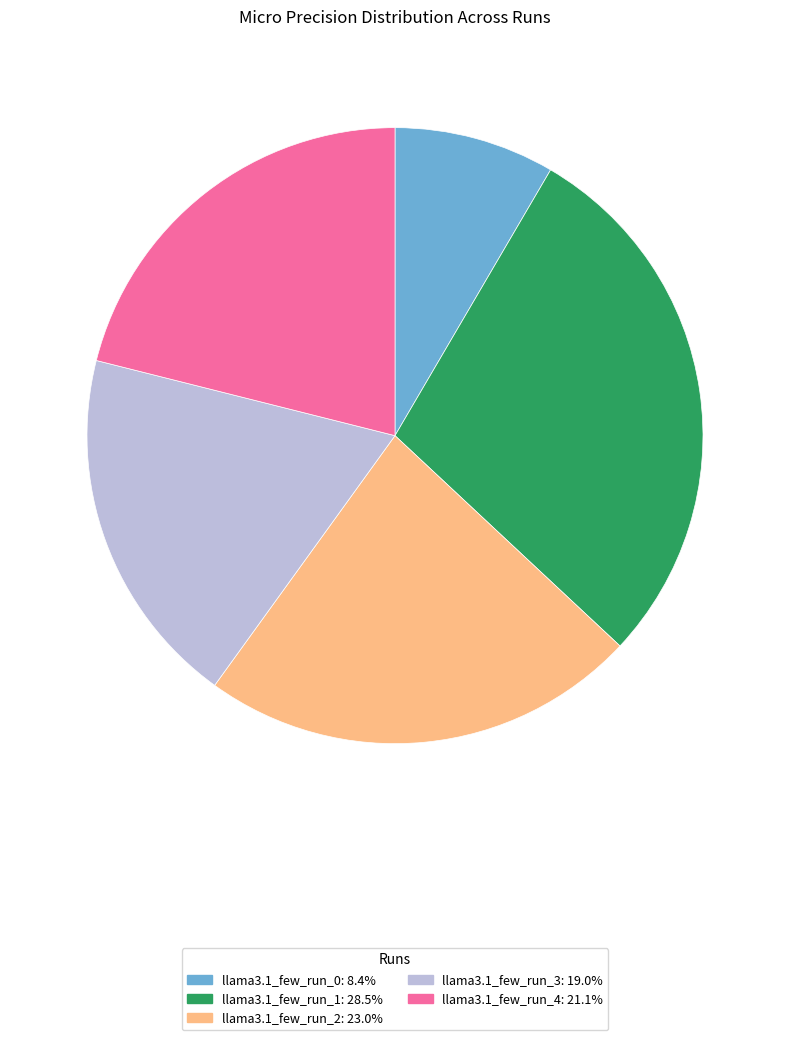

How many slices are in this pie chart?

5